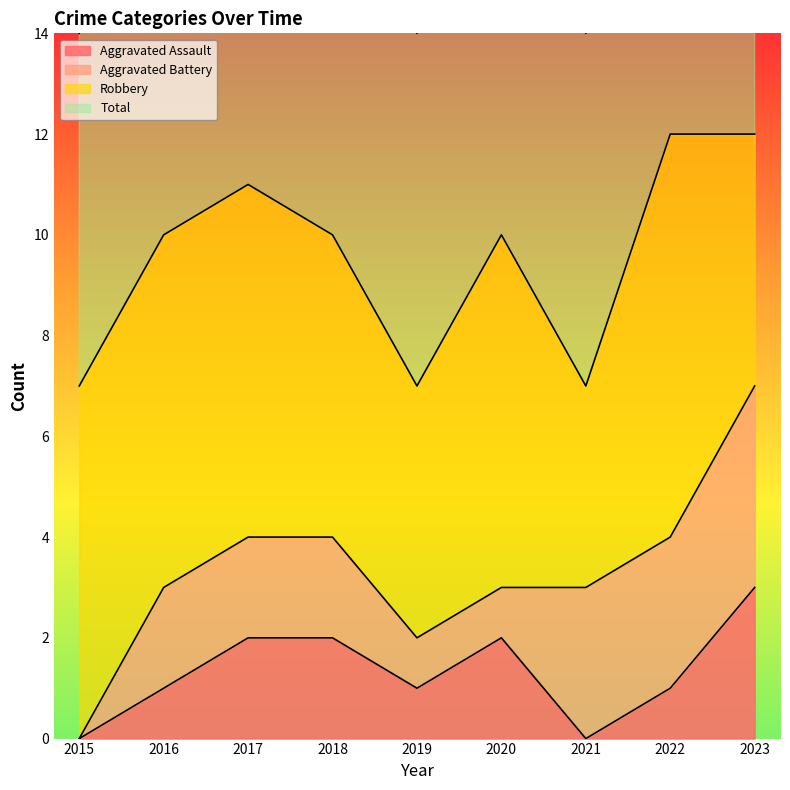

What is the sum of all Total values?

86